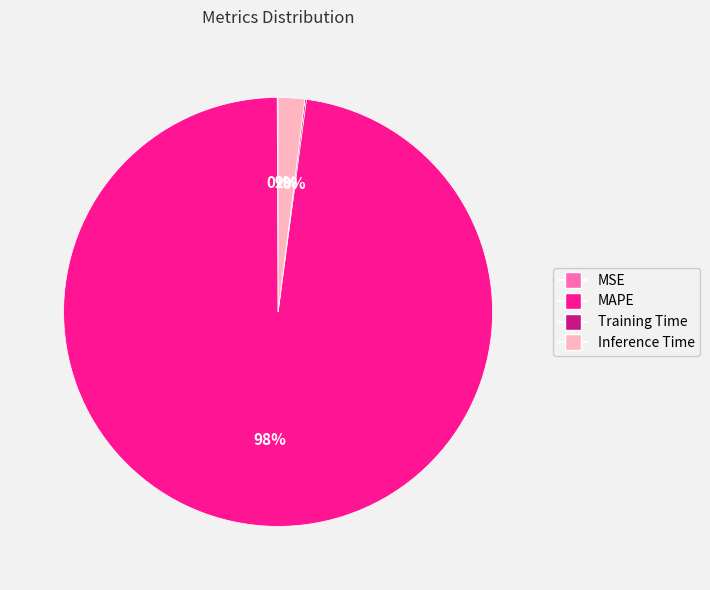

To the nearest percent, what is the combined percentage of Inference Time and MAPE?

100%